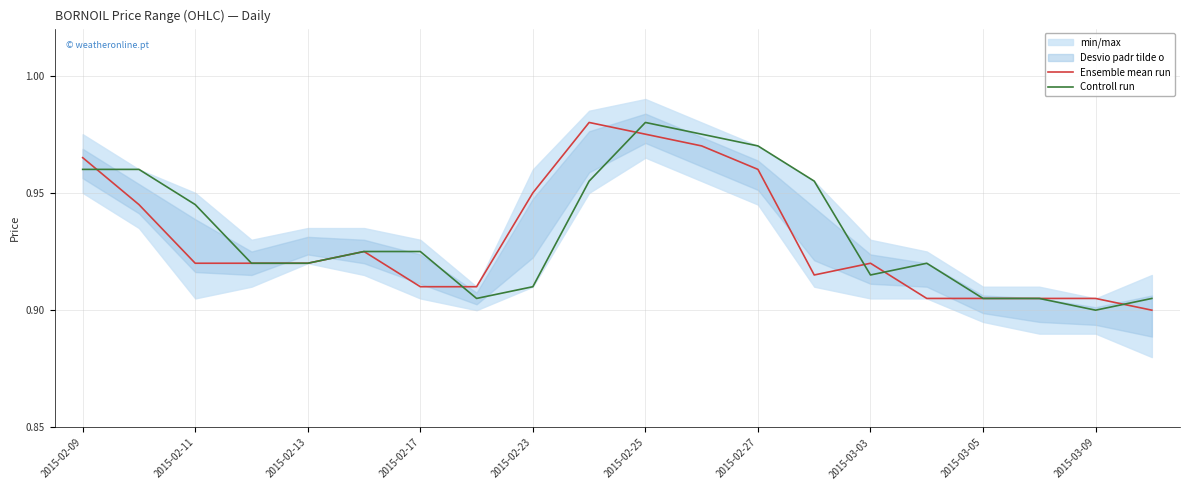

The Controll run series shows 1.3 at 2015-03-05. True or false?

False